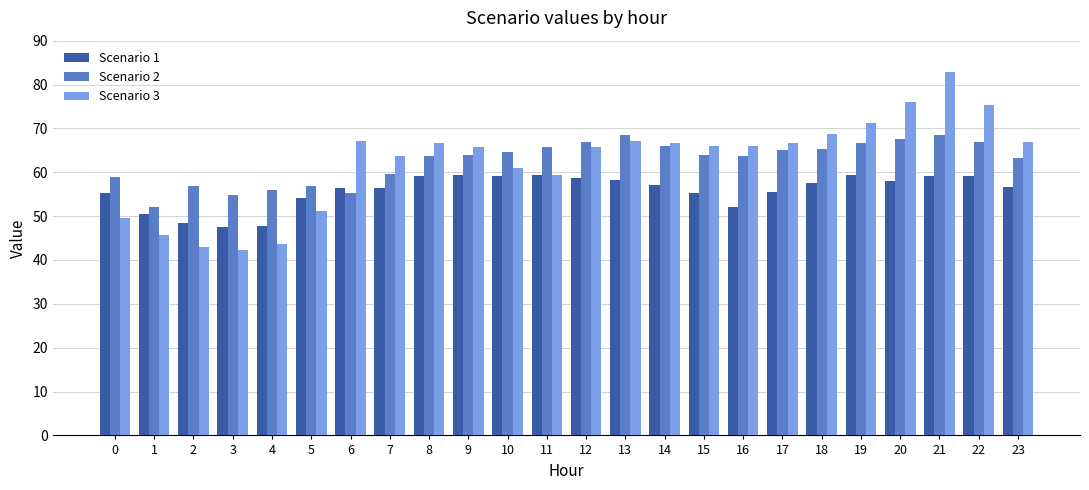

Are the bars grouped side by side (vs. stacked)?

Yes